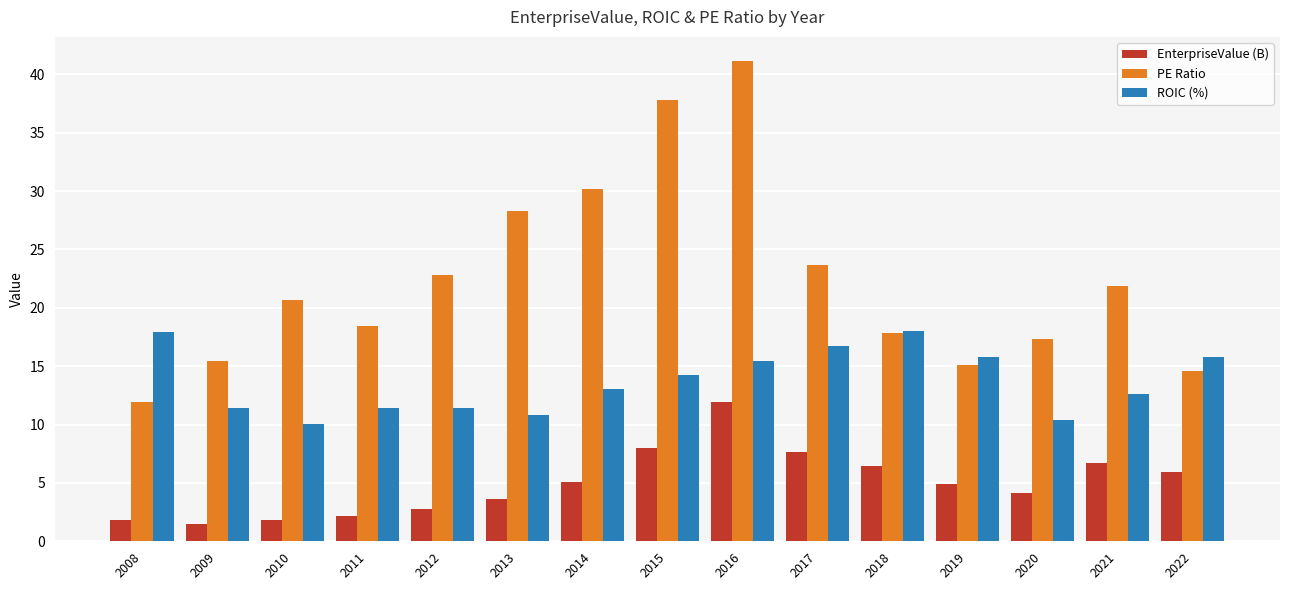

Rank the series at 2014 from highest to lowest value.

PE Ratio, ROIC (%), EnterpriseValue (B)